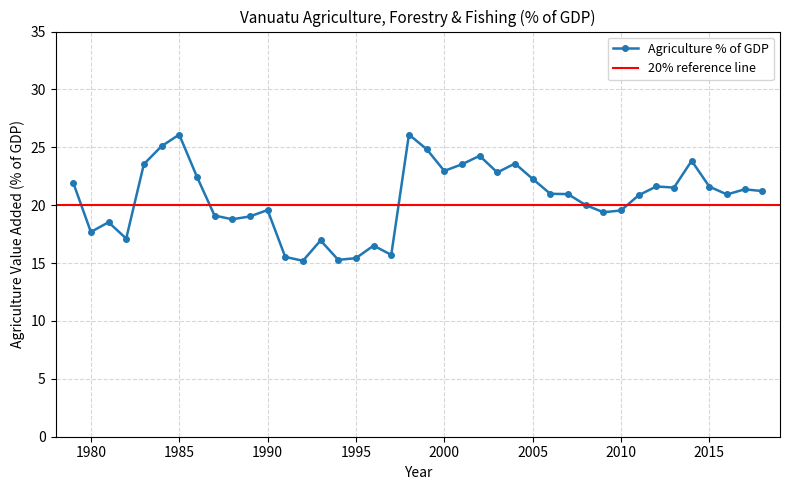

Where is the first local minimum?

1980